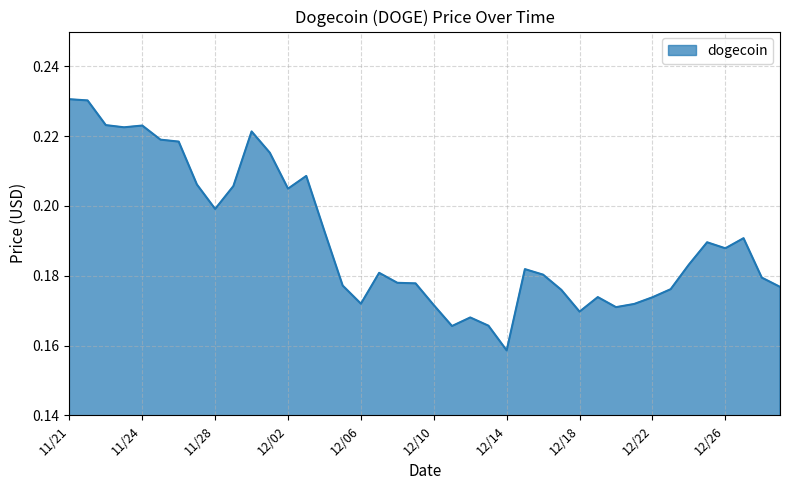

Where is the data nearest to the value 0?

12/14